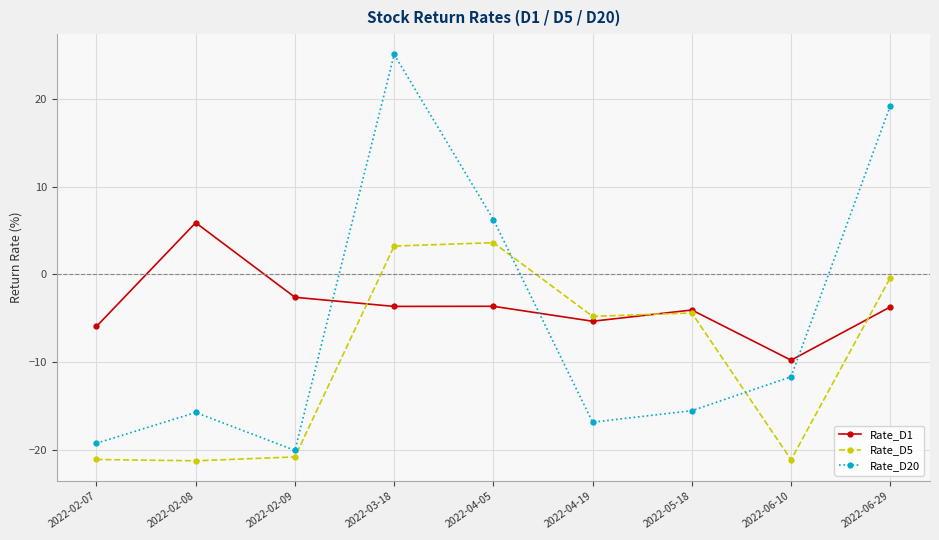

Which series changed the most between 2022-02-07 and 2022-05-18?

Rate_D5